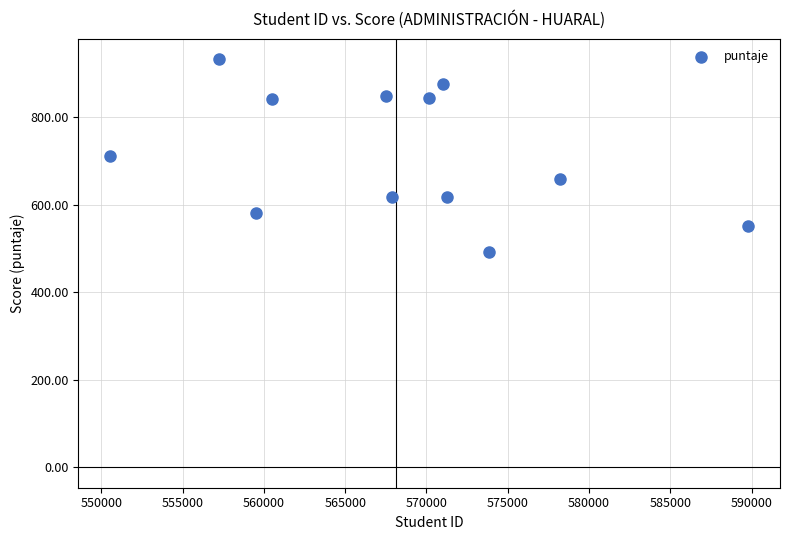

What is the range of X values (max minus min)?

39217.0